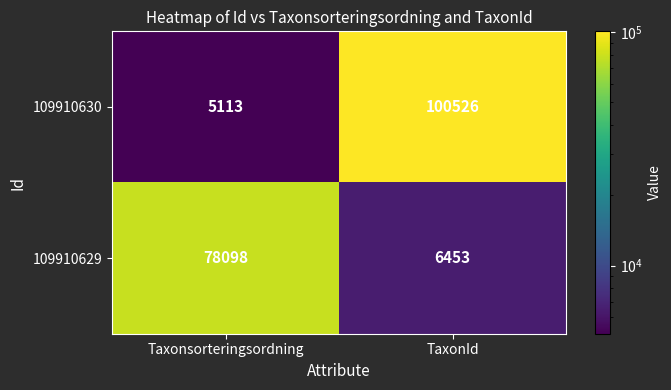

The value of 109910629 at Taxonsorteringsordning is 78098. True or false?

True